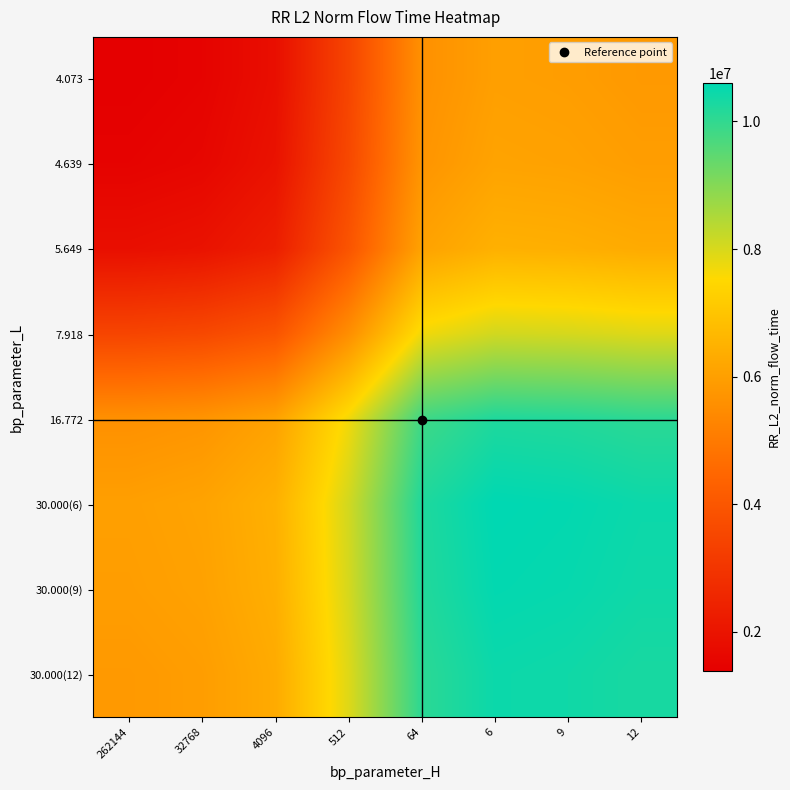

What is the smallest value displayed?

1382101.7